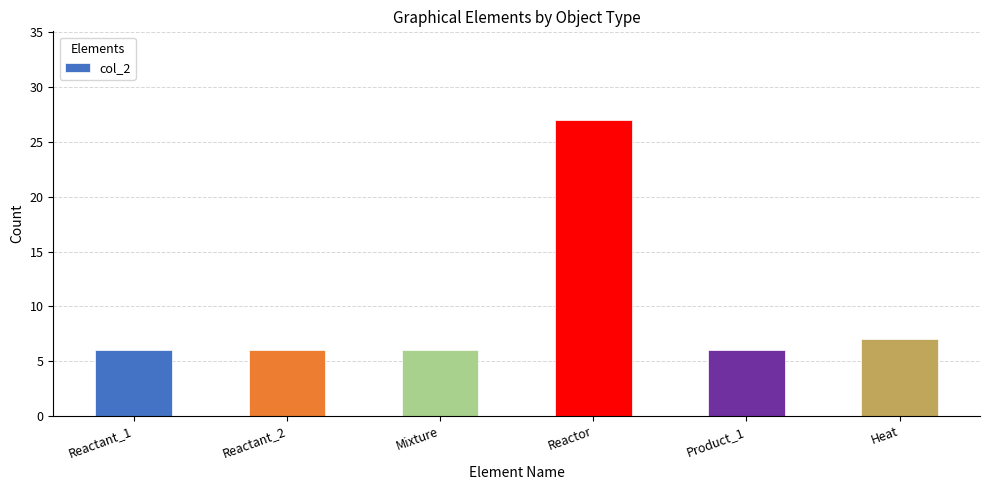

Reading left to right, list all the values displayed in this chart.

Reactant_1=6	Reactant_2=6	Mixture=6	Reactor=27	Product_1=6	Heat=7